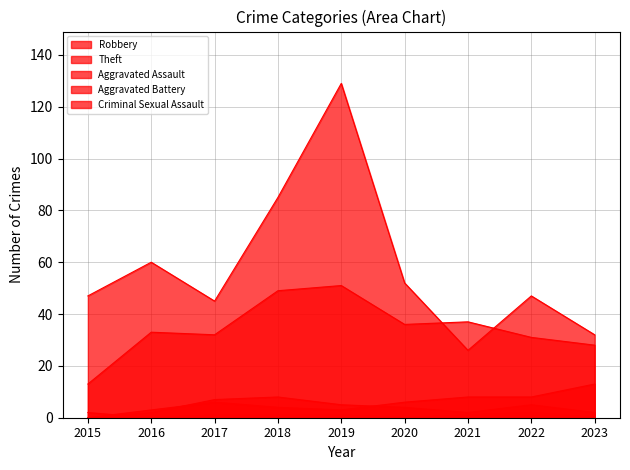

What is the approximate value of Criminal Sexual Assault at 2019?

1